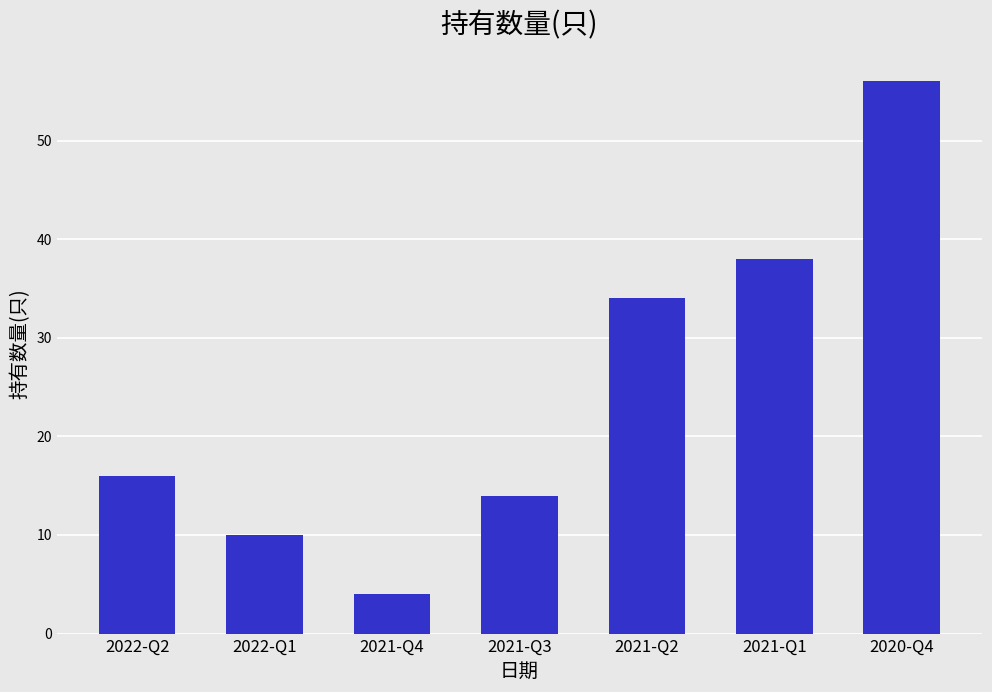

Reading left to right, transcribe all the data shown in this chart.

2022-Q2=16	2022-Q1=10	2021-Q4=4	2021-Q3=14	2021-Q2=34	2021-Q1=38	2020-Q4=56